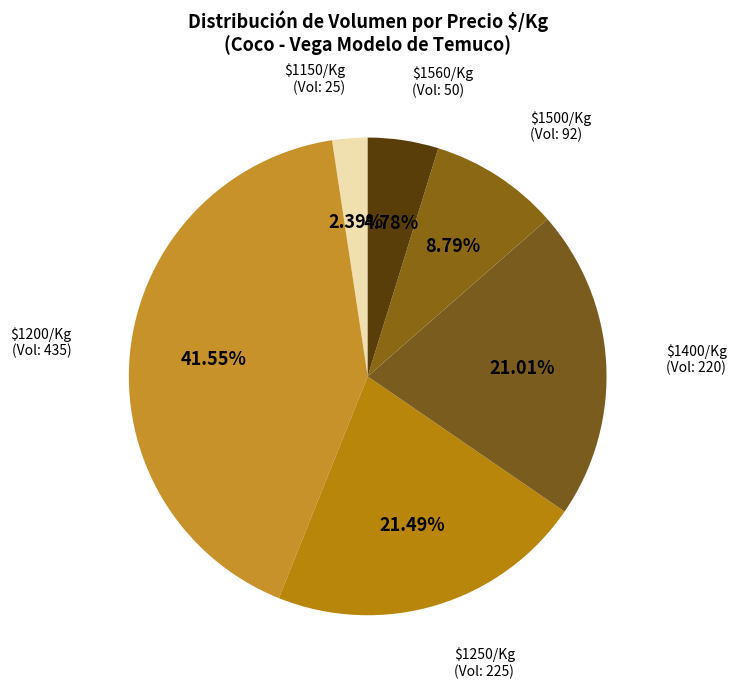

Is $1560/Kg the majority of the pie?

No